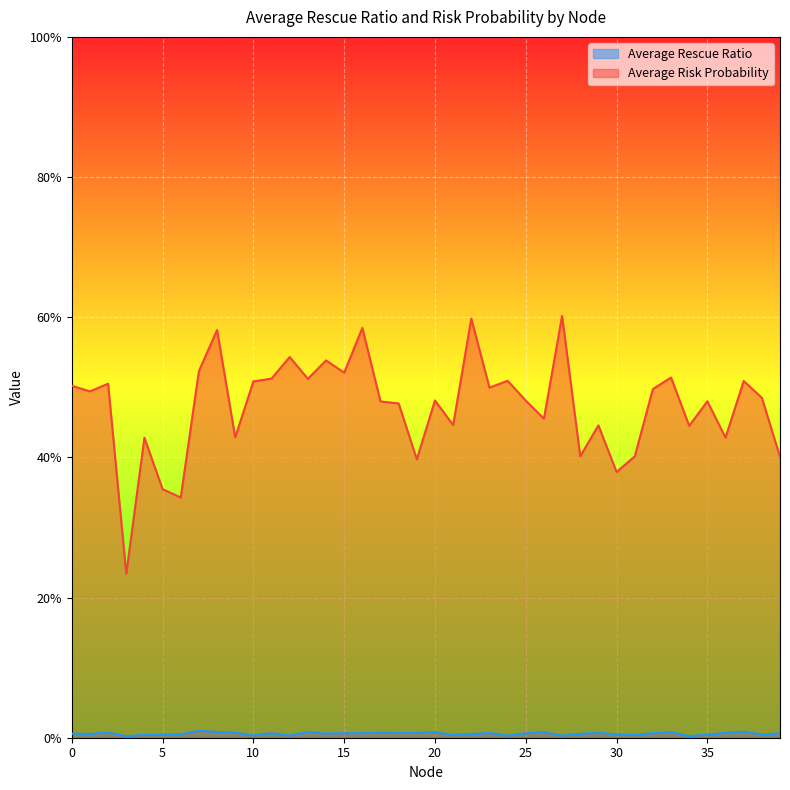

In Average Risk Probability, how many points are lower than both neighbors (excluding endpoints)?

14